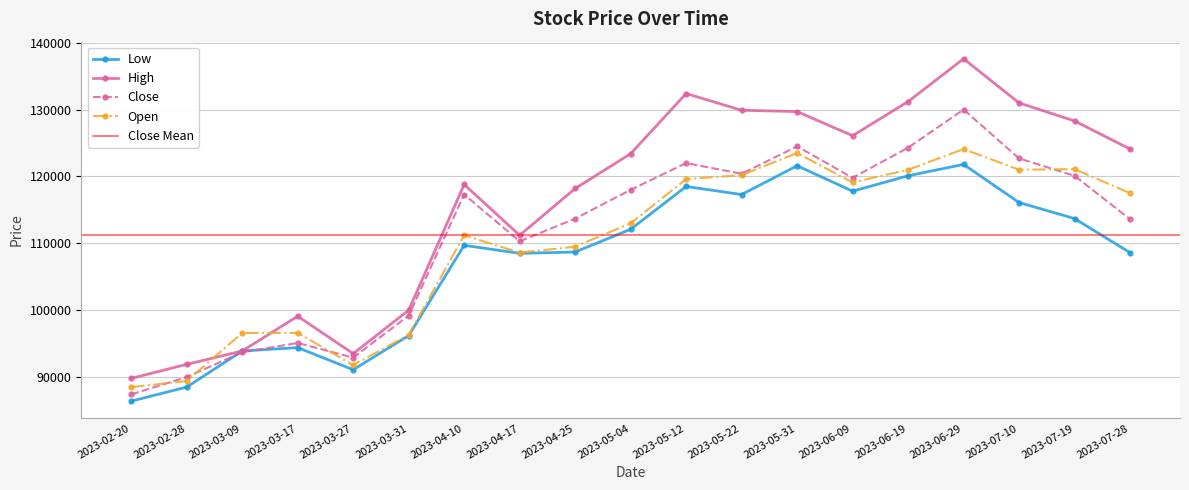

Is the value of Low at 2023-07-10 greater than the value of Close at 2023-04-25?

Yes